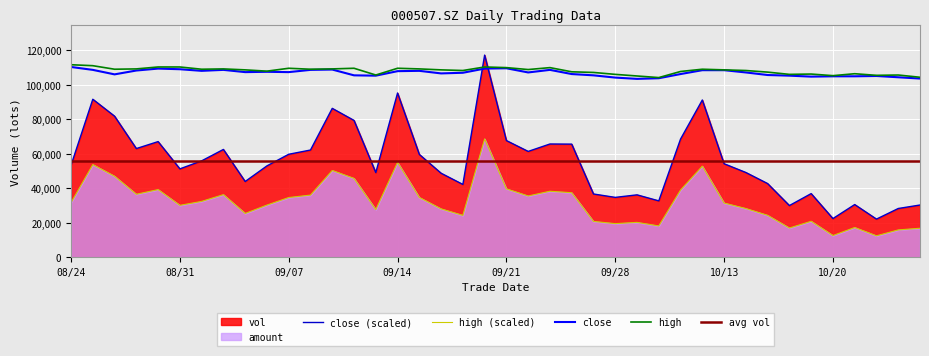

True or false: amount has more than 2 interior local peaks.

True